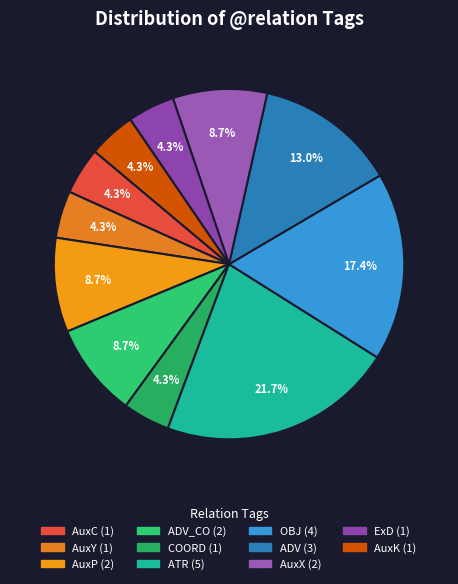

How many slices are in this pie chart?

11